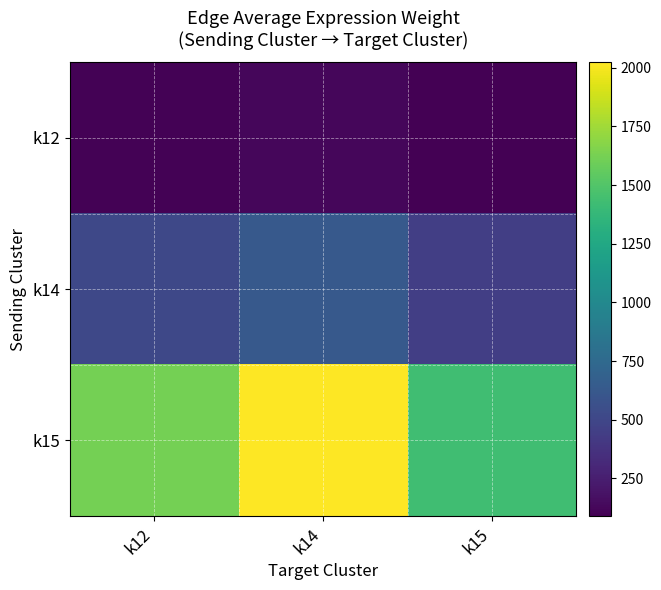

Which series has the largest range (max minus min)?

k15